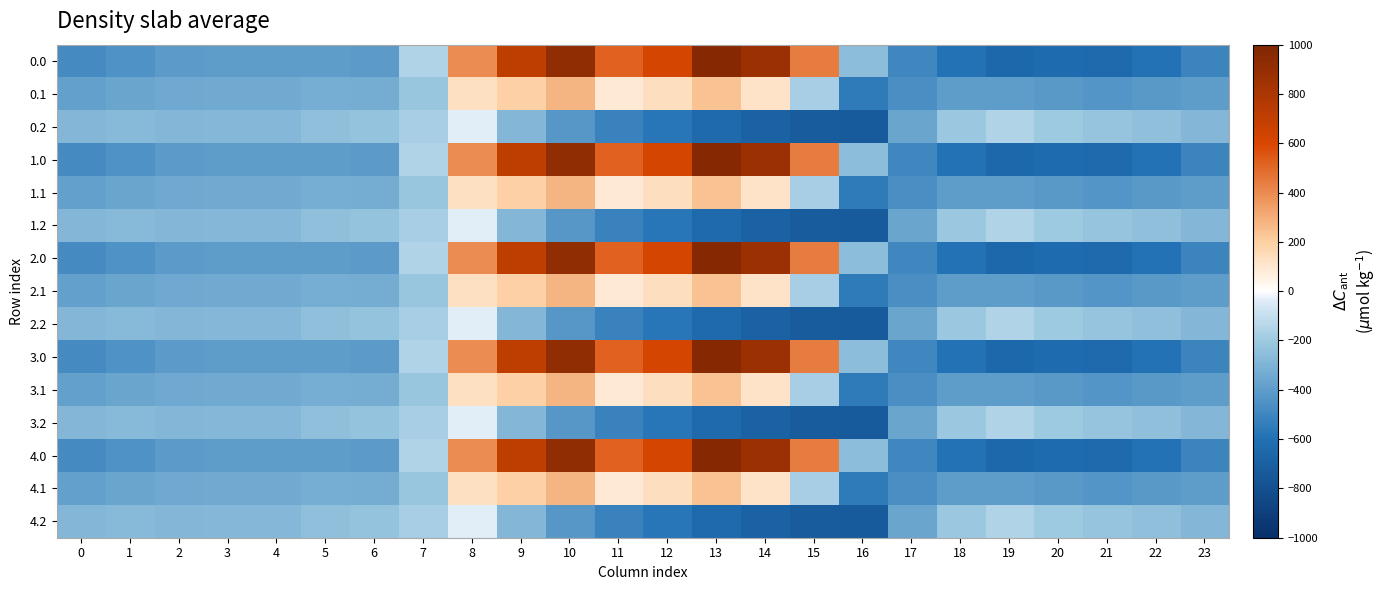

Reading left to right, what are all the values shown in this chart?

0.0: 0=-482.0	1=-449.5	2=-410.3	3=-404.4	4=-404.9	5=-403.8	6=-408.0	7=-150.1	8=395.3	9=716.9	10=916.2	11=516.0	12=619.4	13=962.7	14=870.3	15=443.0	16=-250.9	17=-494.8	18=-586.7	19=-649.2	20=-629.9	21=-638.4	22=-592.3	23=-511.3
0.1: 0=-384.6	1=-361.1	2=-347.9	3=-342.7	4=-339.6	5=-325.7	6=-332.2	7=-217.1	8=125.2	9=191.1	10=274.1	11=87.0	12=134.6	13=241.5	14=113.7	15=-173.1	16=-547.3	17=-466.6	18=-405.4	19=-400.2	20=-414.5	21=-432.4	22=-419.9	23=-399.4
0.2: 0=-287.1	1=-272.7	2=-285.5	3=-281.0	4=-274.4	5=-245.0	6=-228.8	7=-176.6	8=-35.3	9=-288.5	10=-423.5	11=-520.6	12=-571.2	13=-640.4	14=-687.4	15=-725.8	16=-726.6	17=-362.4	18=-210.0	19=-151.0	20=-199.2	21=-226.4	22=-247.4	23=-287.5
1.0: 0=-482.0	1=-449.5	2=-410.3	3=-404.4	4=-404.9	5=-403.8	6=-408.0	7=-150.1	8=395.3	9=716.9	10=916.2	11=516.0	12=619.4	13=962.7	14=870.3	15=443.0	16=-250.9	17=-494.8	18=-586.7	19=-649.2	20=-629.9	21=-638.4	22=-592.3	23=-511.3
1.1: 0=-384.6	1=-361.1	2=-347.9	3=-342.7	4=-339.6	5=-325.7	6=-332.2	7=-217.1	8=125.2	9=191.1	10=274.1	11=87.0	12=134.6	13=241.5	14=113.7	15=-173.1	16=-547.3	17=-466.6	18=-405.4	19=-400.2	20=-414.5	21=-432.4	22=-419.9	23=-399.4
1.2: 0=-287.1	1=-272.7	2=-285.5	3=-281.0	4=-274.4	5=-245.0	6=-228.8	7=-176.6	8=-35.3	9=-288.5	10=-423.5	11=-520.6	12=-571.2	13=-640.4	14=-687.4	15=-725.8	16=-726.6	17=-362.4	18=-210.0	19=-151.0	20=-199.2	21=-226.4	22=-247.4	23=-287.5
2.0: 0=-482.0	1=-449.5	2=-410.3	3=-404.4	4=-404.9	5=-403.8	6=-408.0	7=-150.1	8=395.3	9=716.9	10=916.2	11=516.0	12=619.4	13=962.7	14=870.3	15=443.0	16=-250.9	17=-494.8	18=-586.7	19=-649.2	20=-629.9	21=-638.4	22=-592.3	23=-511.3
2.1: 0=-384.6	1=-361.1	2=-347.9	3=-342.7	4=-339.6	5=-325.7	6=-332.2	7=-217.1	8=125.2	9=191.1	10=274.1	11=87.0	12=134.6	13=241.5	14=113.7	15=-173.1	16=-547.3	17=-466.6	18=-405.4	19=-400.2	20=-414.5	21=-432.4	22=-419.9	23=-399.4
2.2: 0=-287.1	1=-272.7	2=-285.5	3=-281.0	4=-274.4	5=-245.0	6=-228.8	7=-176.6	8=-35.3	9=-288.5	10=-423.5	11=-520.6	12=-571.2	13=-640.4	14=-687.4	15=-725.8	16=-726.6	17=-362.4	18=-210.0	19=-151.0	20=-199.2	21=-226.4	22=-247.4	23=-287.5
3.0: 0=-482.0	1=-449.5	2=-410.3	3=-404.4	4=-404.9	5=-403.8	6=-408.0	7=-150.1	8=395.3	9=716.9	10=916.2	11=516.0	12=619.4	13=962.7	14=870.3	15=443.0	16=-250.9	17=-494.8	18=-586.7	19=-649.2	20=-629.9	21=-638.4	22=-592.3	23=-511.3
3.1: 0=-384.6	1=-361.1	2=-347.9	3=-342.7	4=-339.6	5=-325.7	6=-332.2	7=-217.1	8=125.2	9=191.1	10=274.1	11=87.0	12=134.6	13=241.5	14=113.7	15=-173.1	16=-547.3	17=-466.6	18=-405.4	19=-400.2	20=-414.5	21=-432.4	22=-419.9	23=-399.4
3.2: 0=-287.1	1=-272.7	2=-285.5	3=-281.0	4=-274.4	5=-245.0	6=-228.8	7=-176.6	8=-35.3	9=-288.5	10=-423.5	11=-520.6	12=-571.2	13=-640.4	14=-687.4	15=-725.8	16=-726.6	17=-362.4	18=-210.0	19=-151.0	20=-199.2	21=-226.4	22=-247.4	23=-287.5
4.0: 0=-482.0	1=-449.5	2=-410.3	3=-404.4	4=-404.9	5=-403.8	6=-408.0	7=-150.1	8=395.3	9=716.9	10=916.2	11=516.0	12=619.4	13=962.7	14=870.3	15=443.0	16=-250.9	17=-494.8	18=-586.7	19=-649.2	20=-629.9	21=-638.4	22=-592.3	23=-511.3
4.1: 0=-384.6	1=-361.1	2=-347.9	3=-342.7	4=-339.6	5=-325.7	6=-332.2	7=-217.1	8=125.2	9=191.1	10=274.1	11=87.0	12=134.6	13=241.5	14=113.7	15=-173.1	16=-547.3	17=-466.6	18=-405.4	19=-400.2	20=-414.5	21=-432.4	22=-419.9	23=-399.4
4.2: 0=-287.1	1=-272.7	2=-285.5	3=-281.0	4=-274.4	5=-245.0	6=-228.8	7=-176.6	8=-35.3	9=-288.5	10=-423.5	11=-520.6	12=-571.2	13=-640.4	14=-687.4	15=-725.8	16=-726.6	17=-362.4	18=-210.0	19=-151.0	20=-199.2	21=-226.4	22=-247.4	23=-287.5